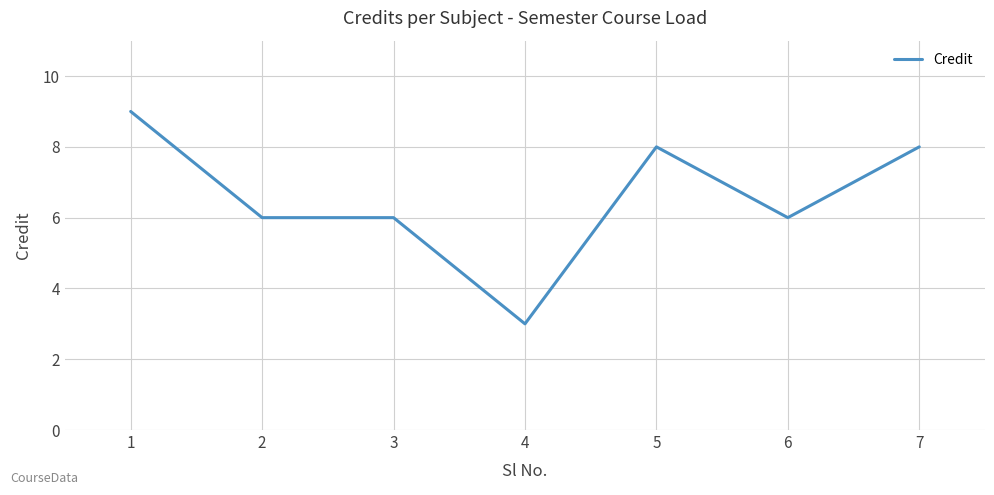

What is the change in value from 2 to 7?

+2